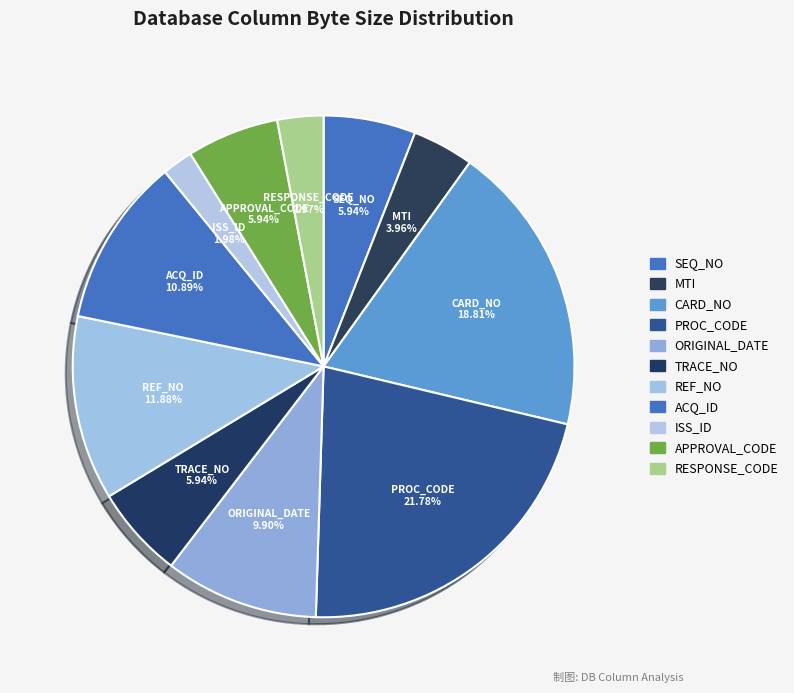

To the nearest percent, what is the average slice percentage?

9%